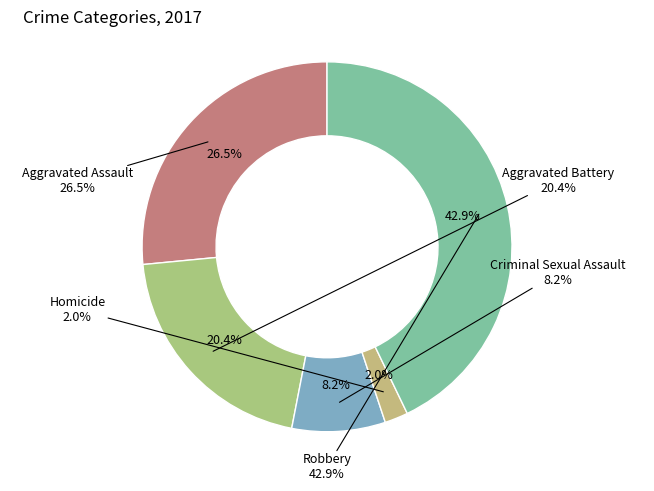

To the nearest percent, what portion does Criminal Sexual Assault represent?

8%